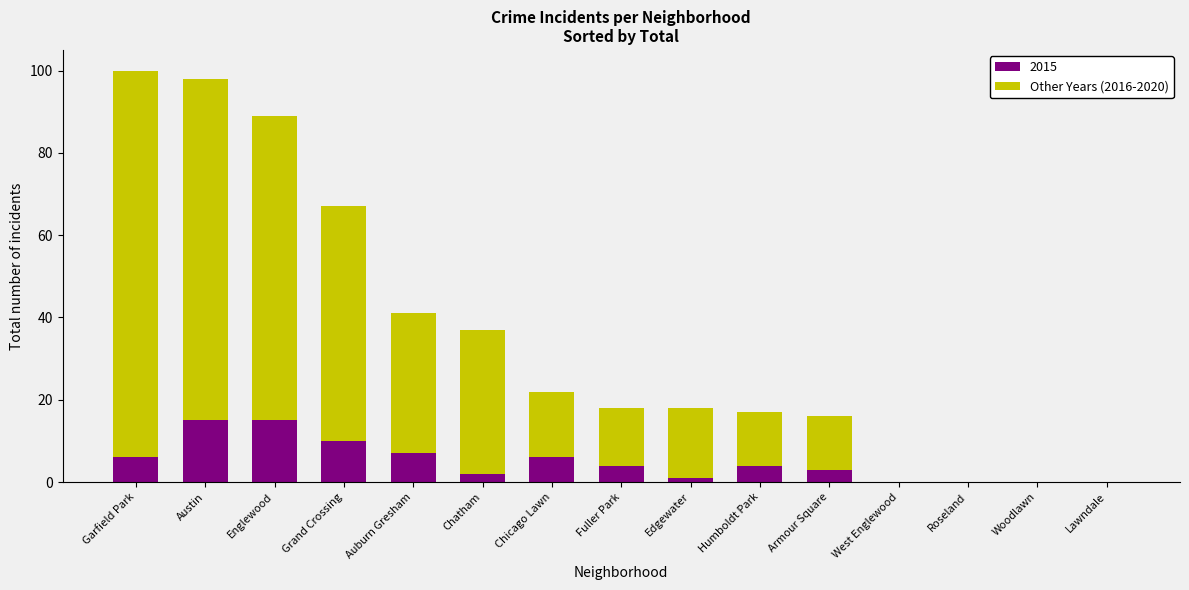

What is the total value across all series at Armour Square?

16